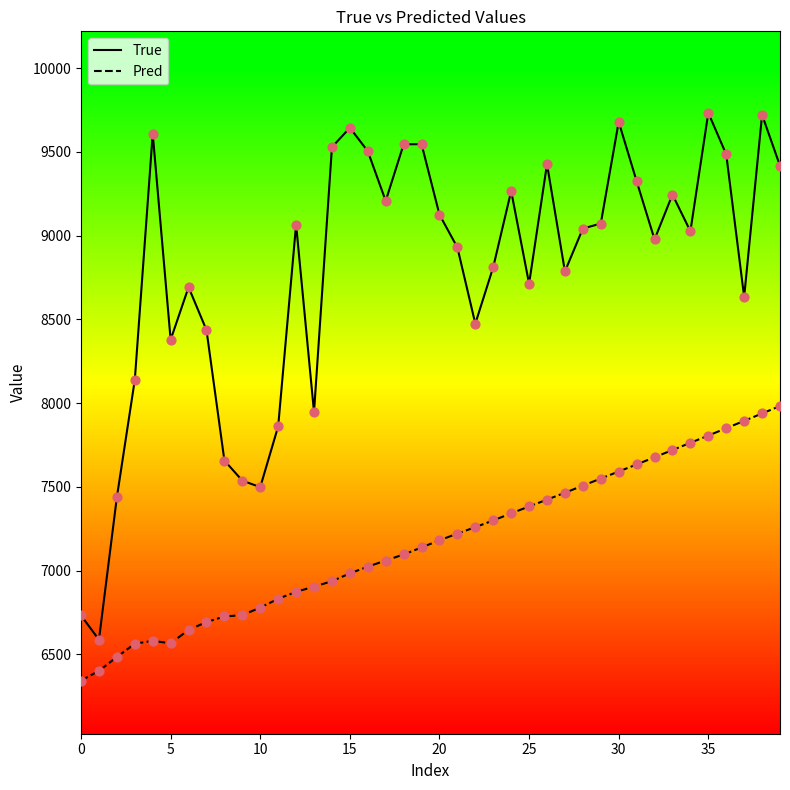

Which series has the largest total across all categories?

True